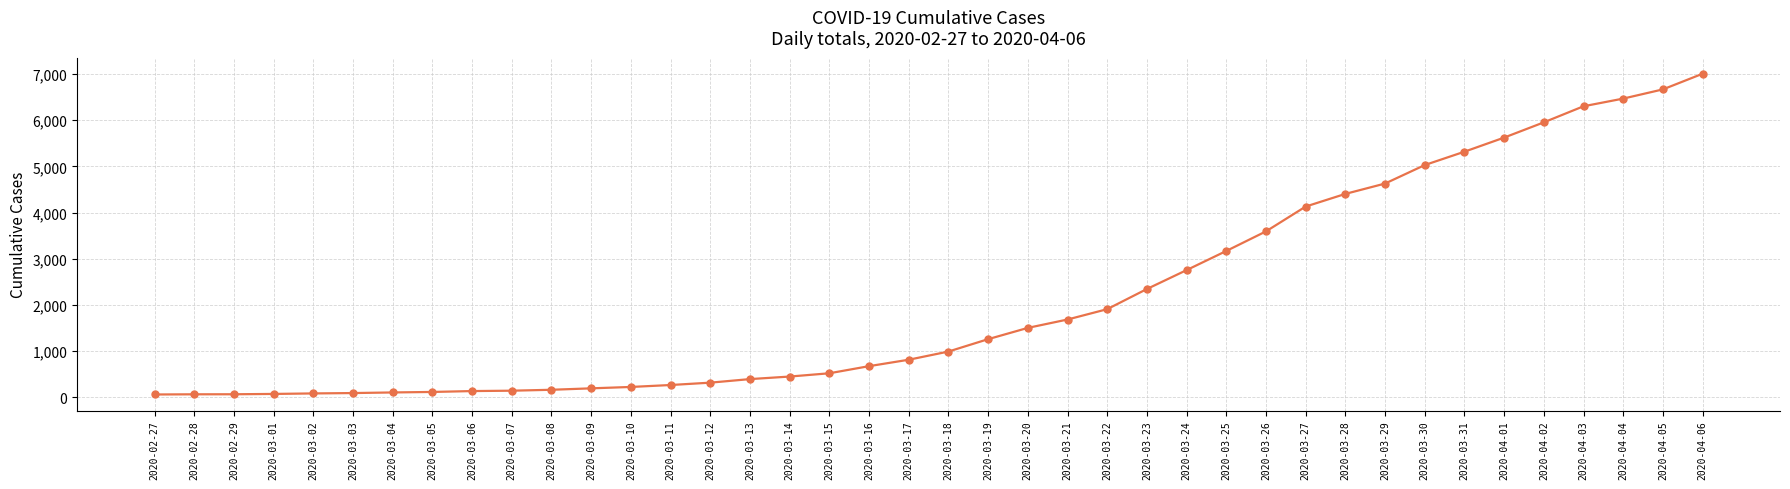

What is the maximum value shown in the chart?

7005